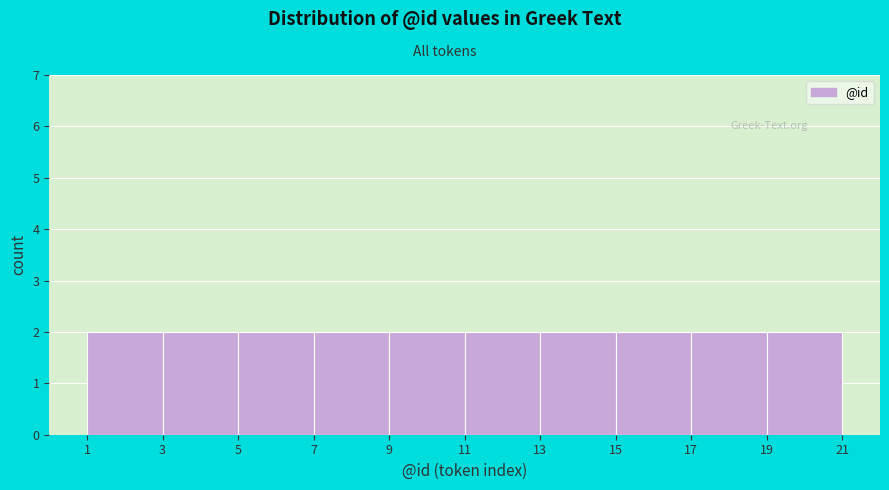

Reading left to right, transcribe this chart: for each bar, give the range it covers on the x-axis and its height. The values are not printed on the chart, so give them approximately, as read against the axis.

1 to 3: 2
3 to 5: 2
5 to 7: 2
7 to 9: 2
9 to 11: 2
11 to 13: 2
13 to 15: 2
15 to 17: 2
17 to 19: 2
19 to 21: 2